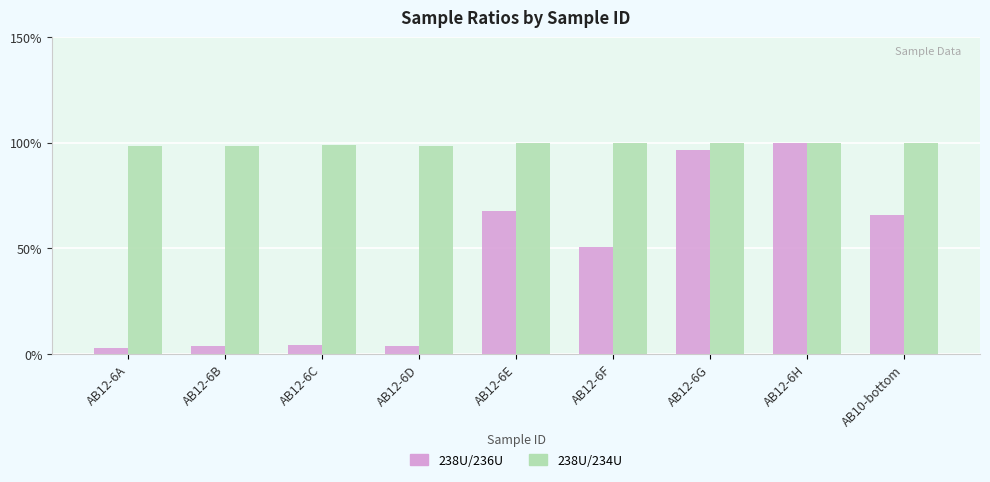

What is the highest value of the 238U/236U series?

100.0